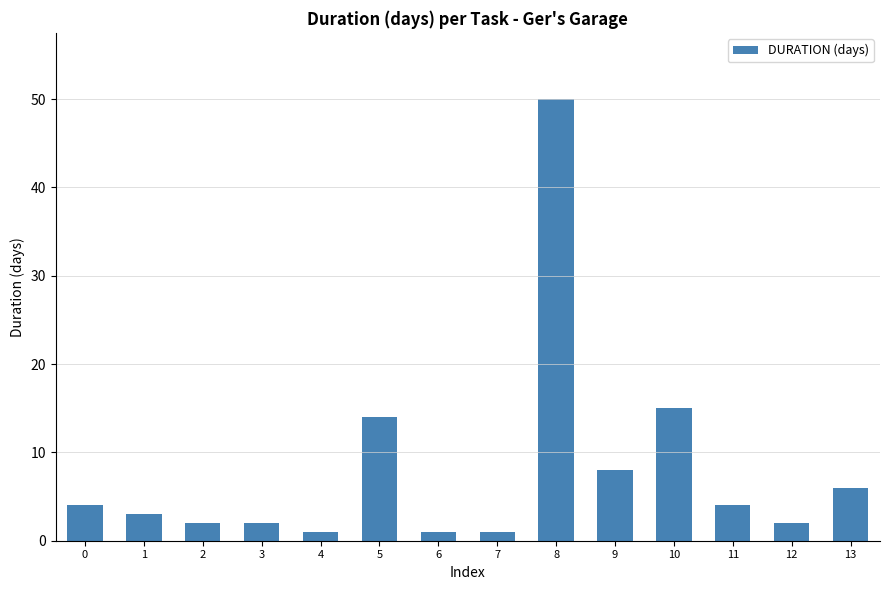

At which category does the chart reach its peak across all series?

8